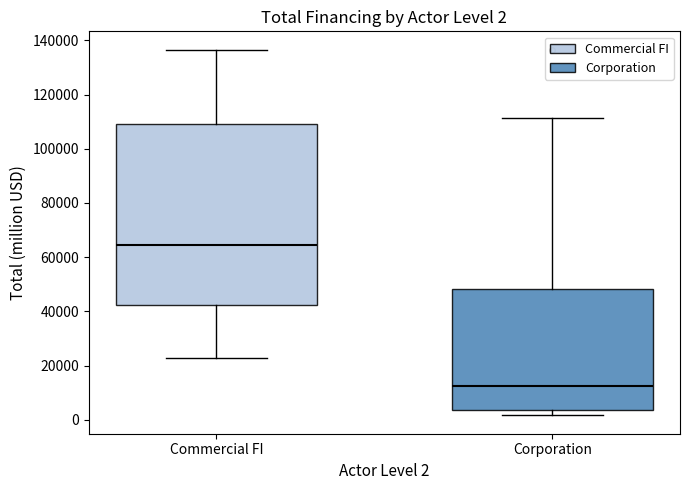

Comparing the boxes themselves (not the whiskers), which one is the tallest?

Commercial FI